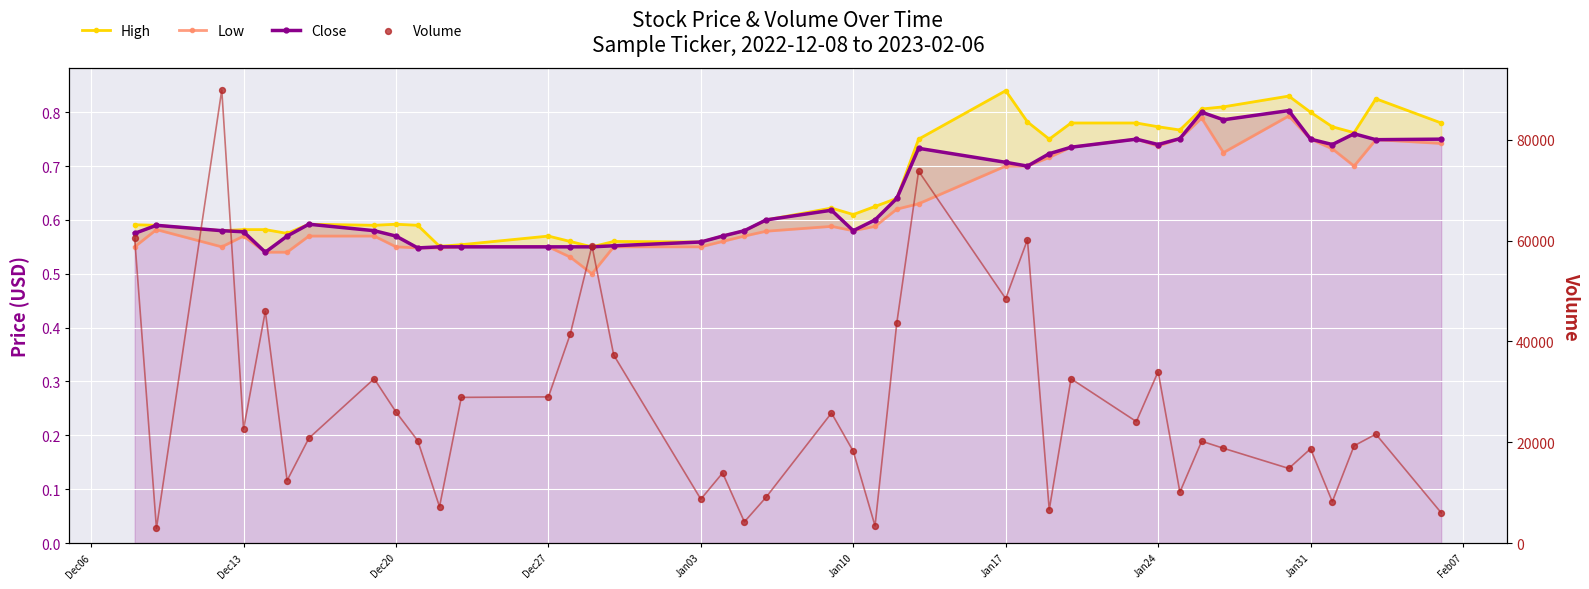

Which series has the widest spread of Y values?

Volume